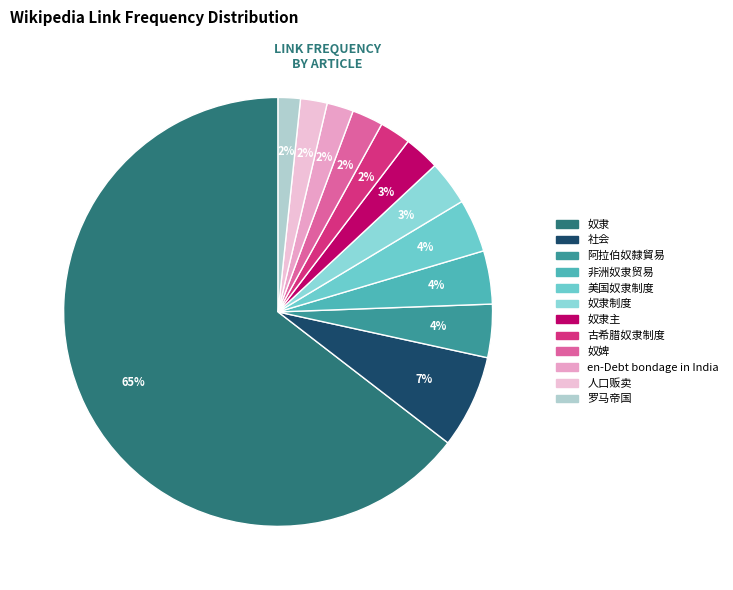

Is there any slice that represents more than half of the pie?

Yes